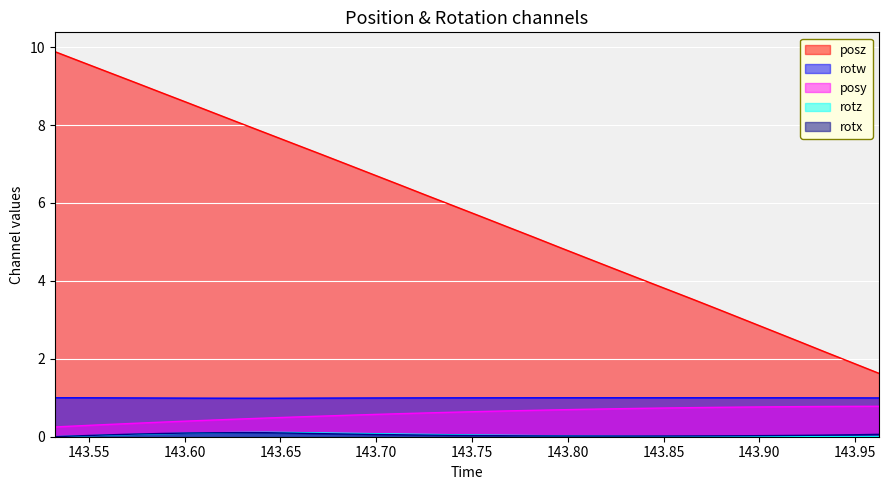

Rank the series by their maximum value, from lowest to highest.

rotx, rotz, posy, rotw, posz